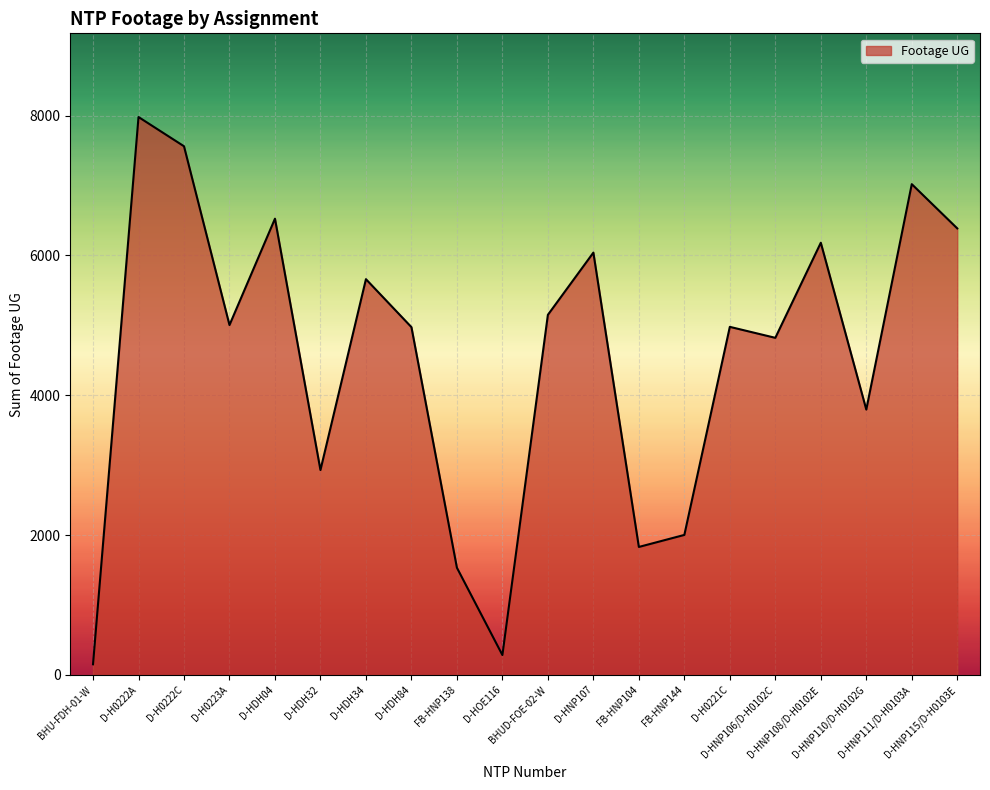

How many values are below 5005?

10